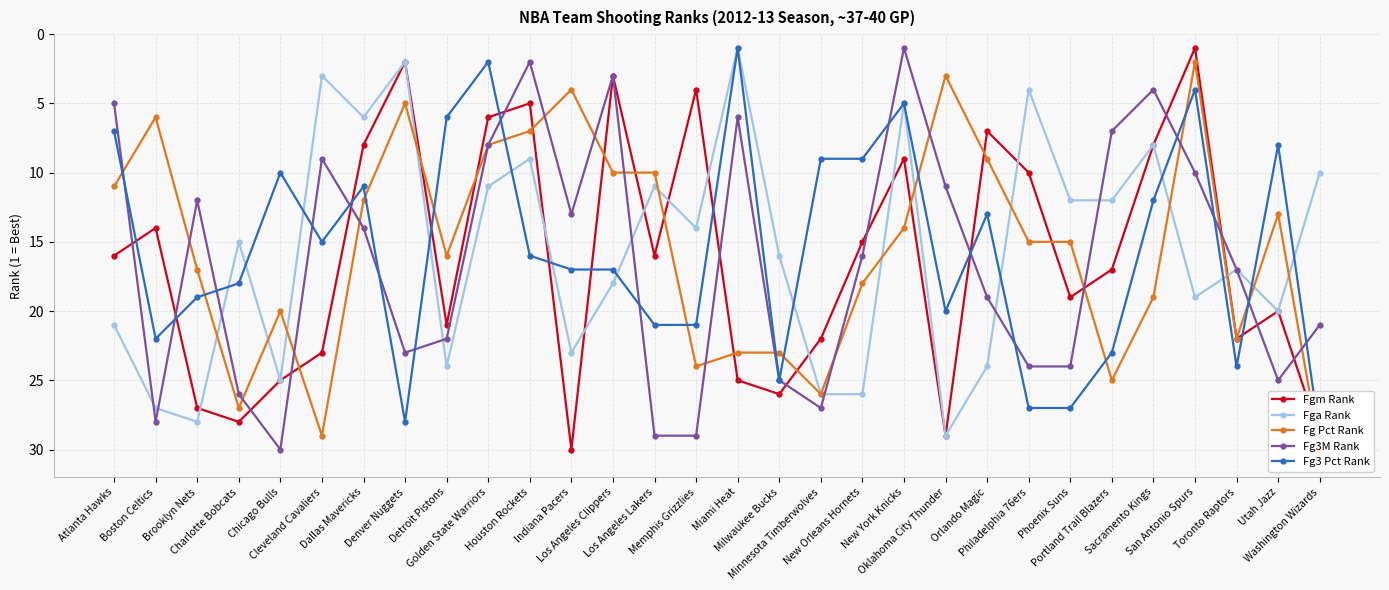

True or false: Fg Pct Rank and Fgm Rank intersect in this chart.

True